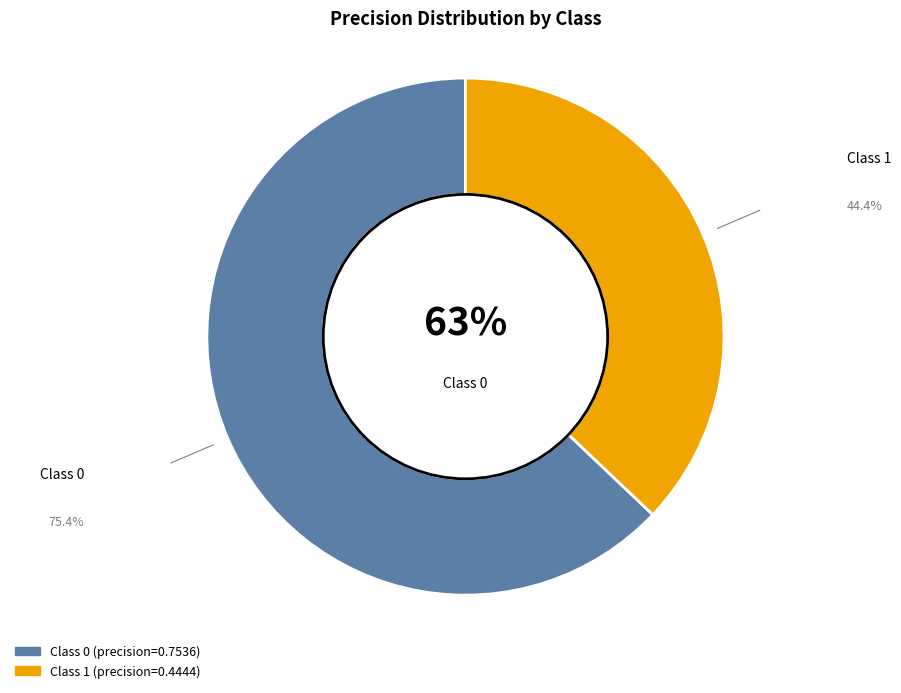

Count the number of slices in the pie.

2